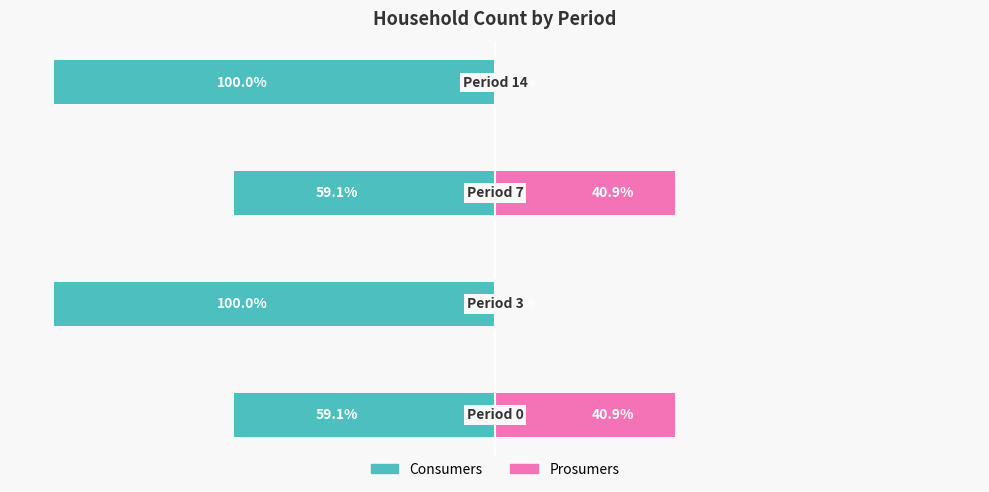

Reading left to right, extract all data points from this chart.

Consumers: -59.1	-100.0	-59.1	-100.0
Prosumers: 40.9	0.0	40.9	0.0